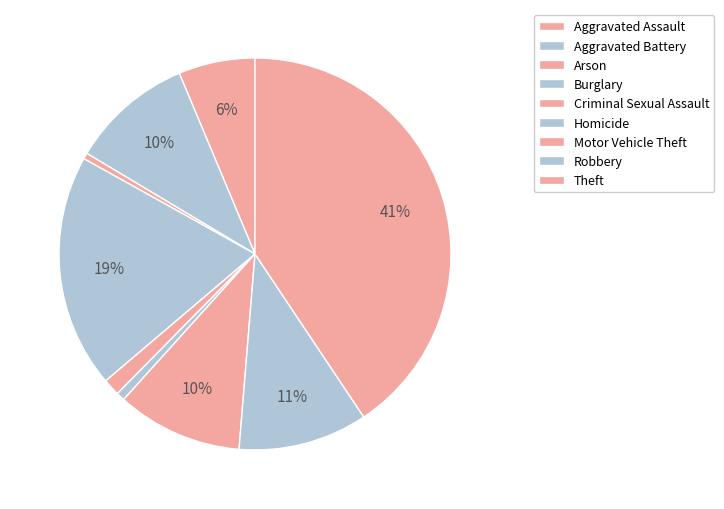

Which has a higher value, Theft or Burglary?

Theft